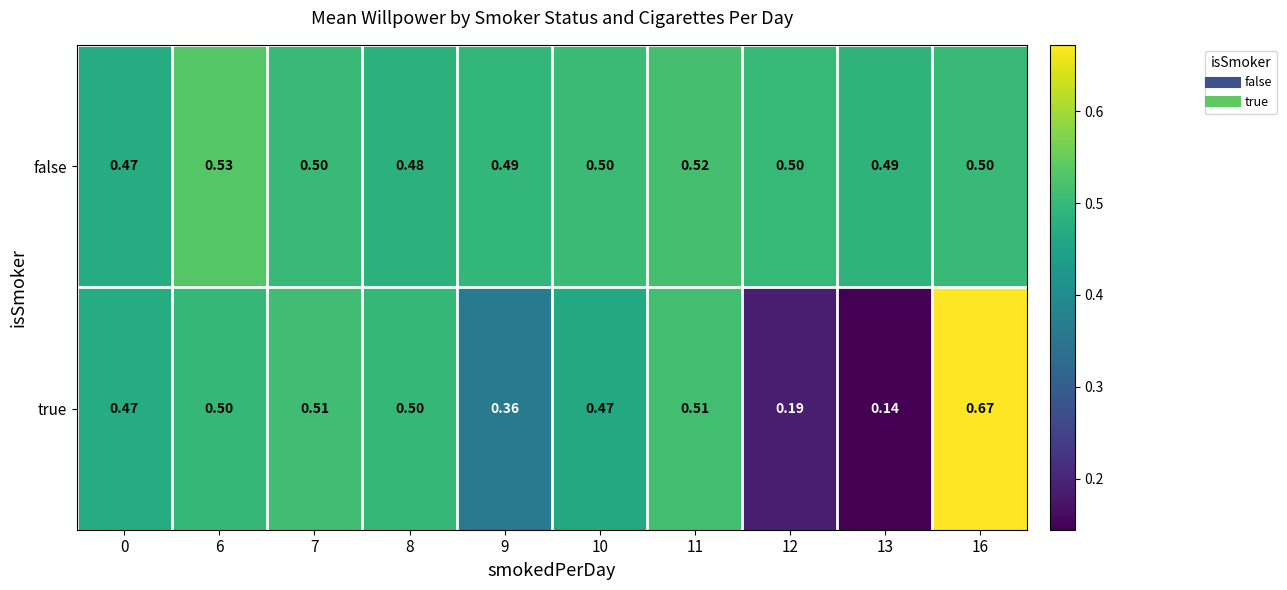

Between 7 and 8, which series saw the biggest shift?

false